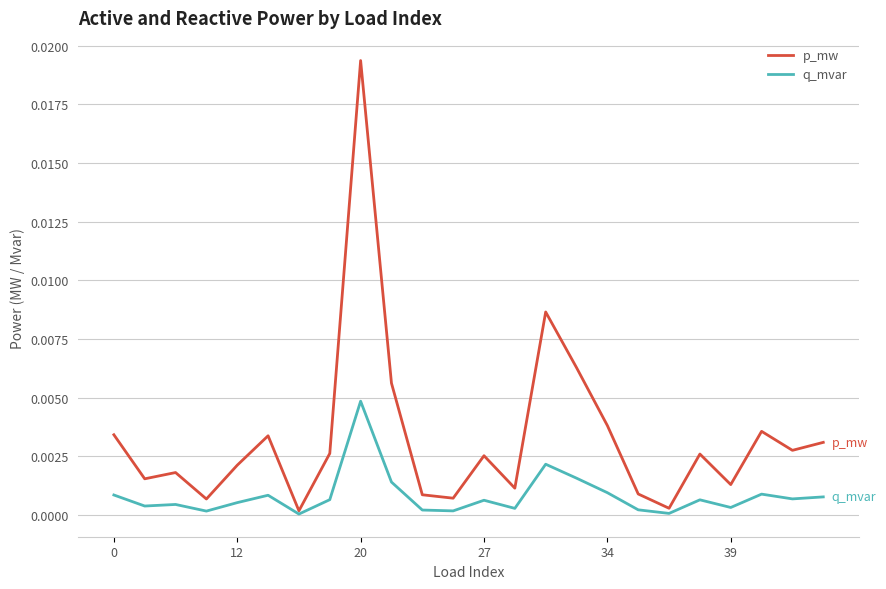

Which series has the widest spread of values?

p_mw